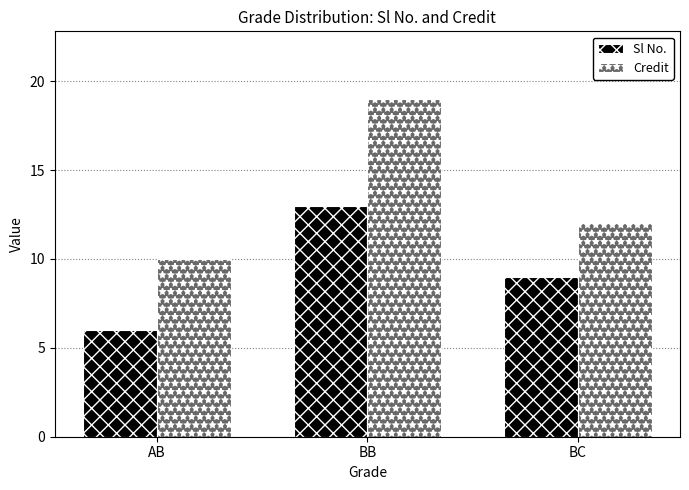

What is the difference between the highest and lowest values at AB?

4